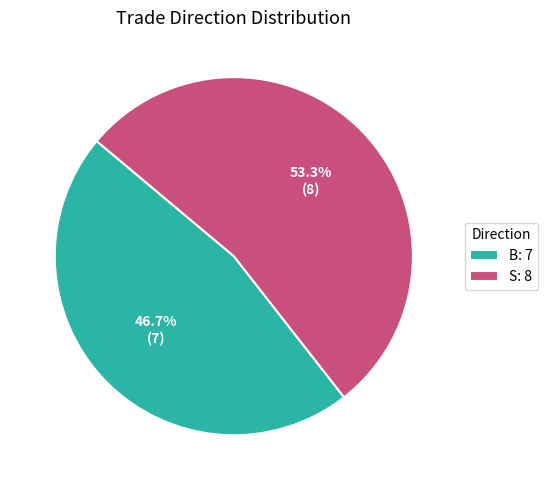

To the nearest percent, what is the difference between the largest and smallest slice percentages?

7%